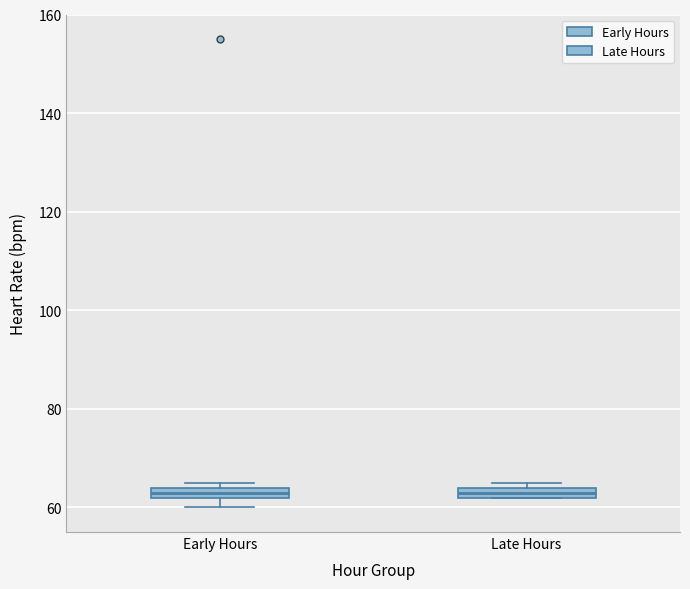

Where is the upper edge of the box for Early Hours on the y-axis? The values are not printed on the chart, so give them approximately, as read against the axis.

64